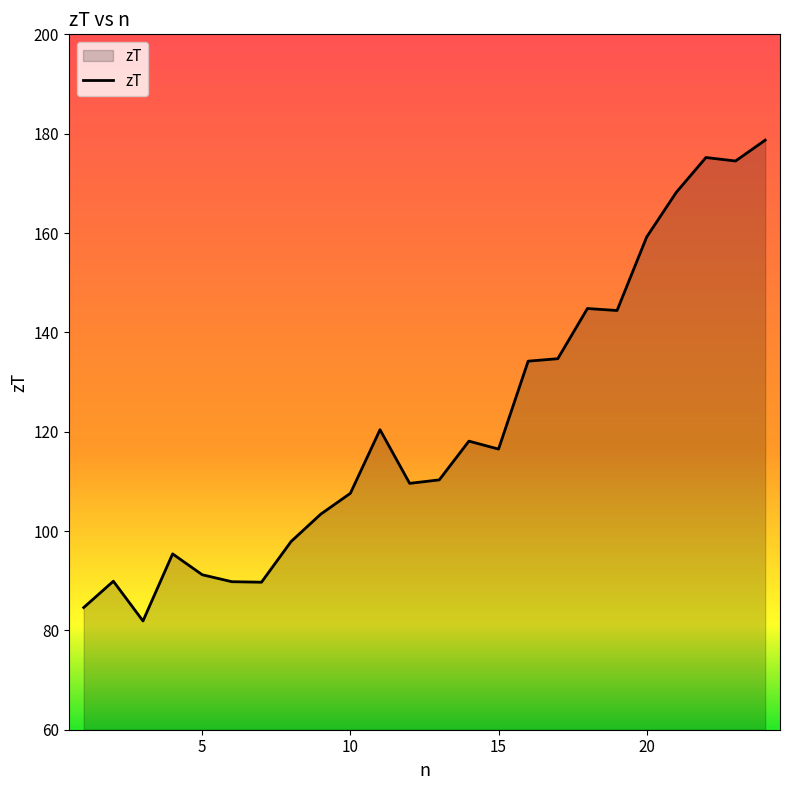

What is the greatest value displayed?

178.7